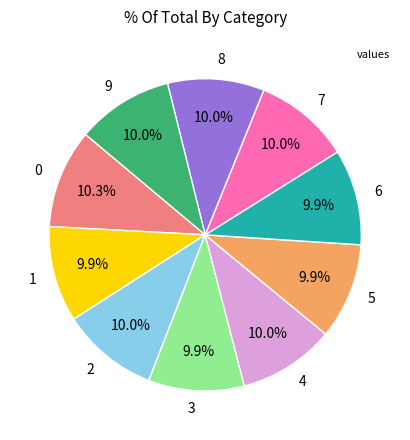

Combined, what portion of the pie is 5 and 7?

19.9%